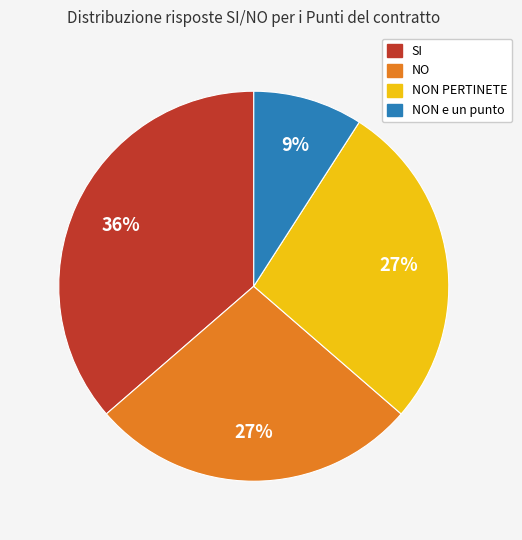

True or false: NON e un punto accounts for 19% of the total.

False